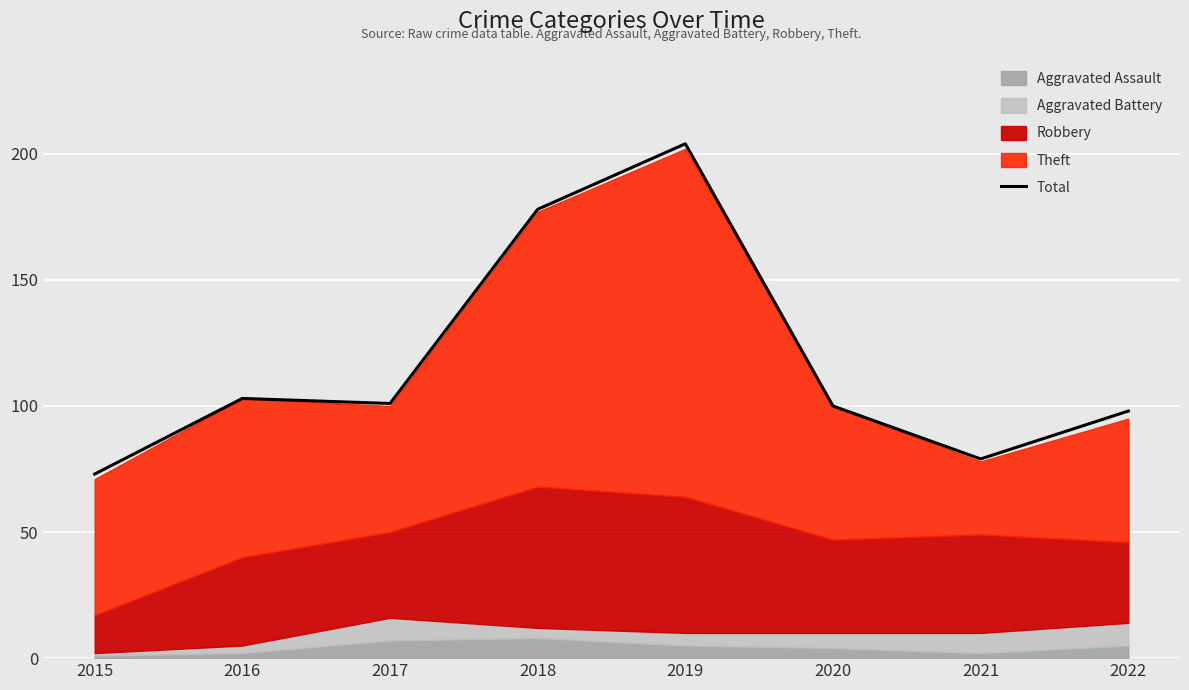

True or false: the data has more than 0 interior local peaks.

True